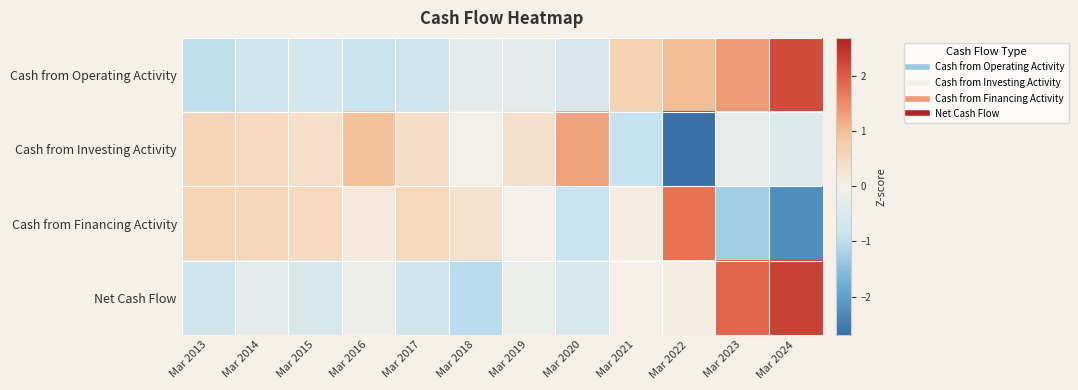

At how many categories does at least one series exceed -2?

12